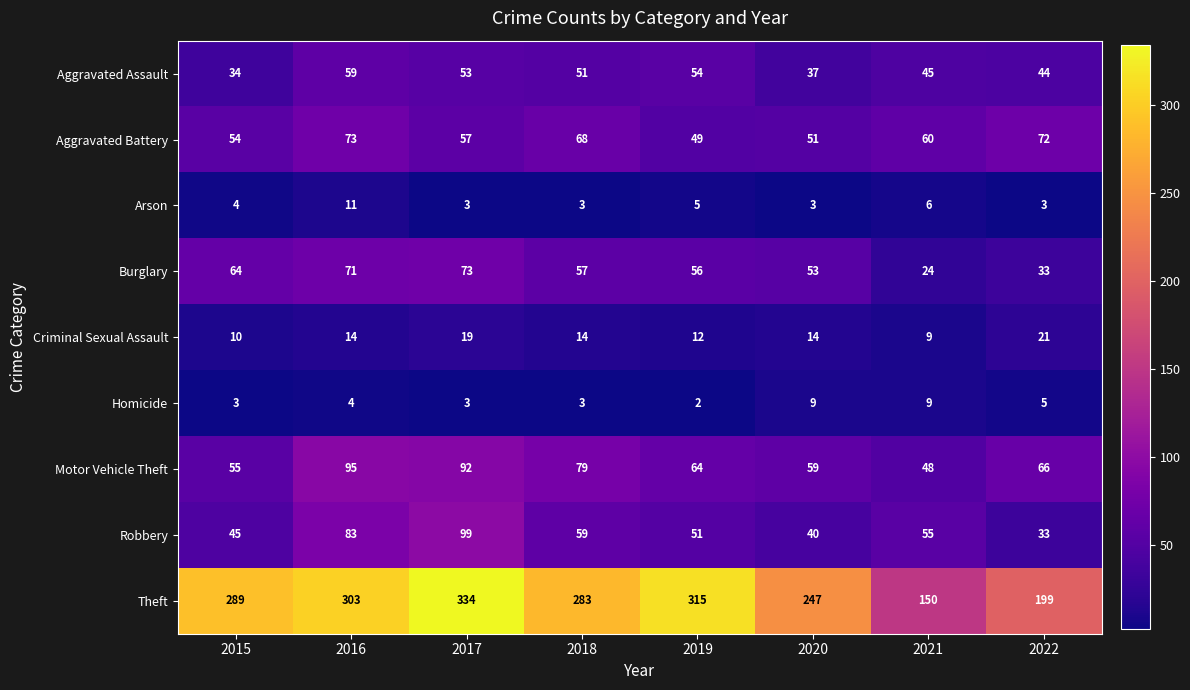

What is the difference between the Motor Vehicle Theft values at 2016 and 2020?

36